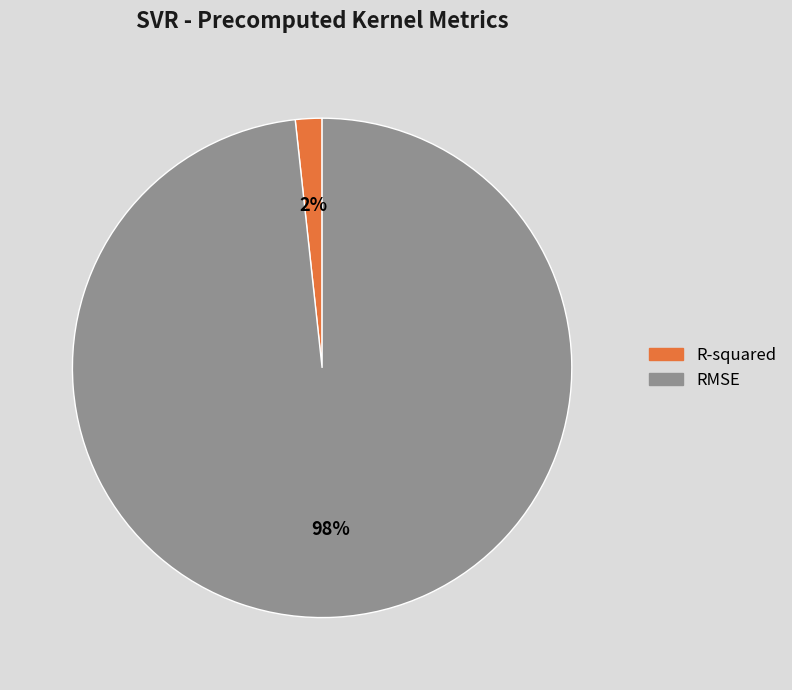

Count the number of slices in the pie.

2